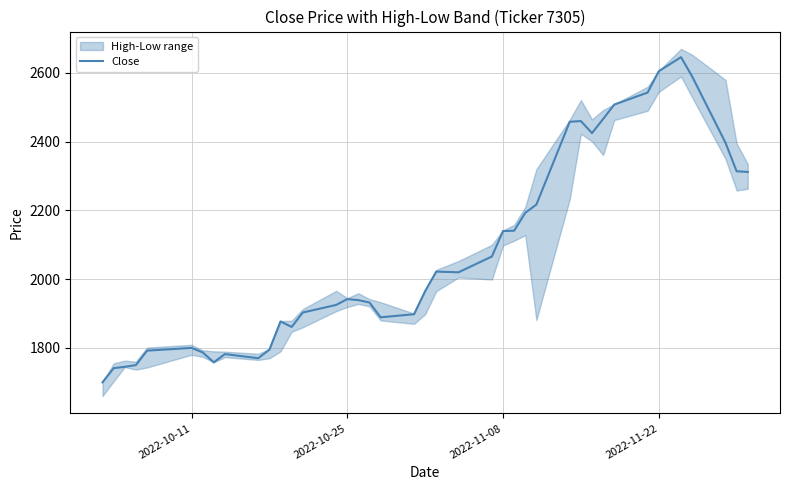

What is the lowest value of the Close series?

1700